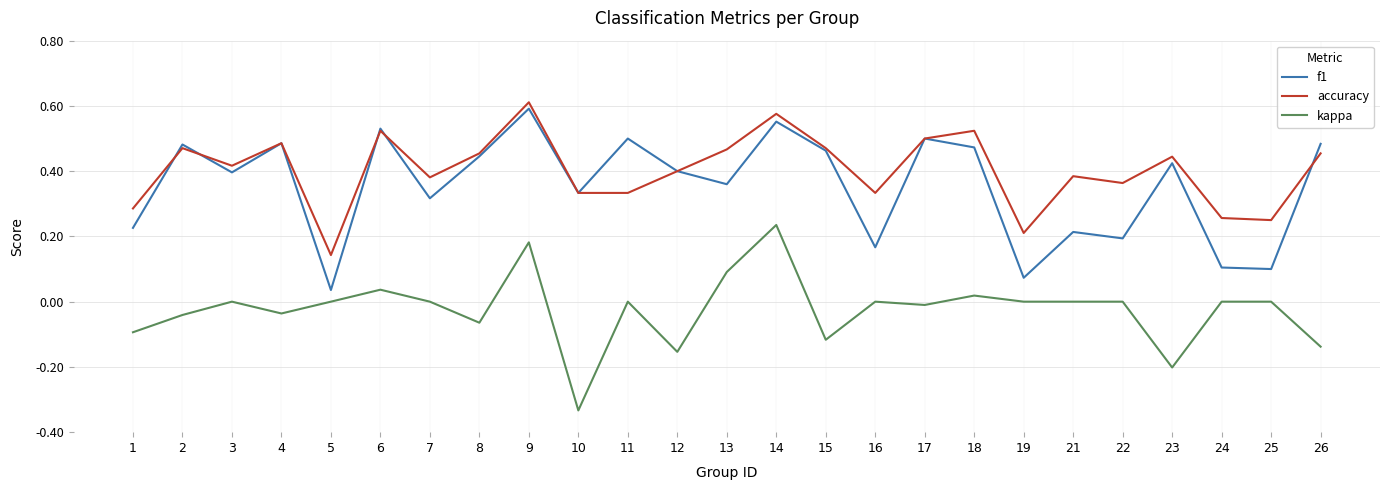

At which category does the chart reach its minimum across all series?

10